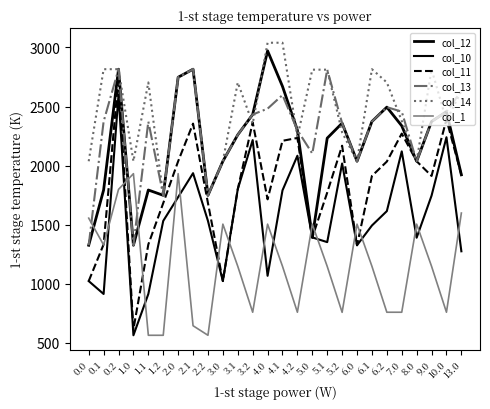

The value of col_12 at 13.0 is 1149.8. True or false?

False